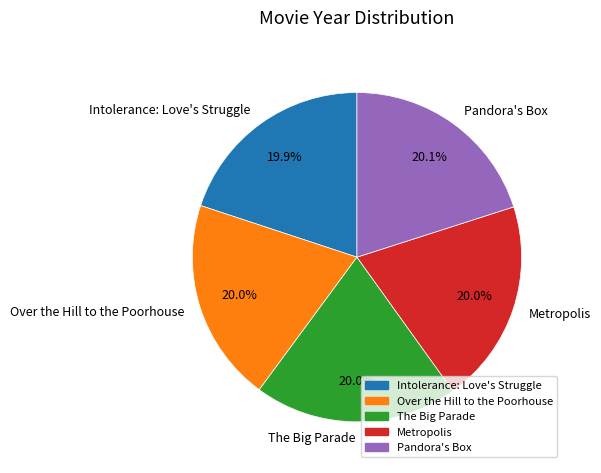

How many segments does this pie chart have?

5